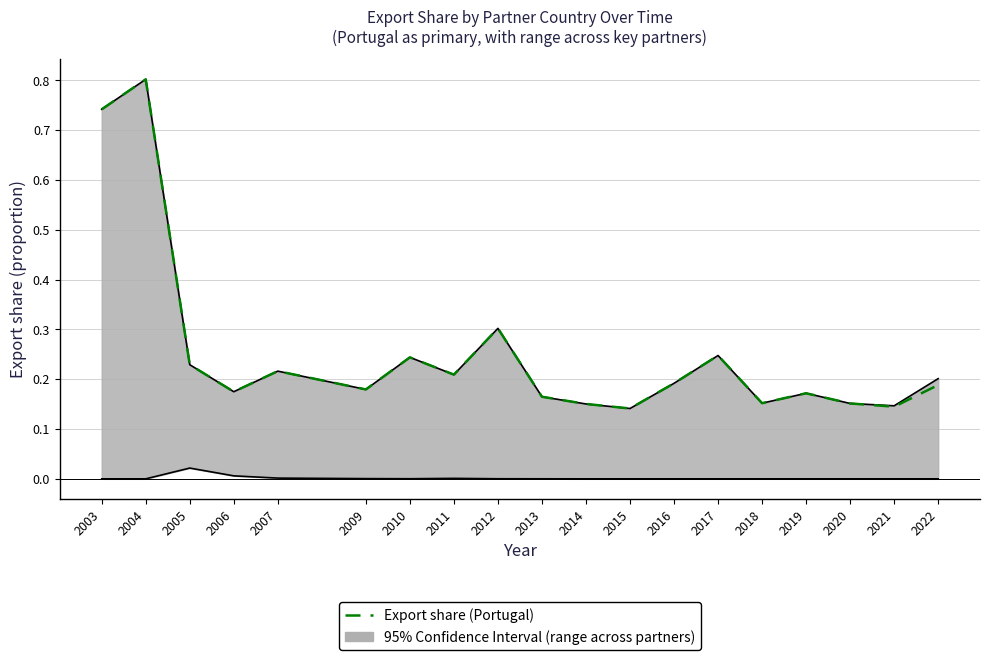

Is it true that the value at 2006 is 0.1?

False